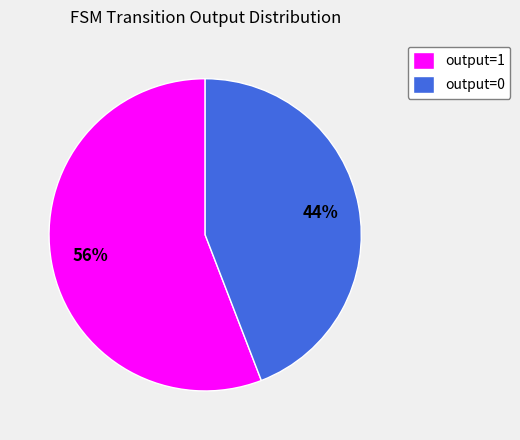

Which has a higher value, output=0 or output=1?

output=1